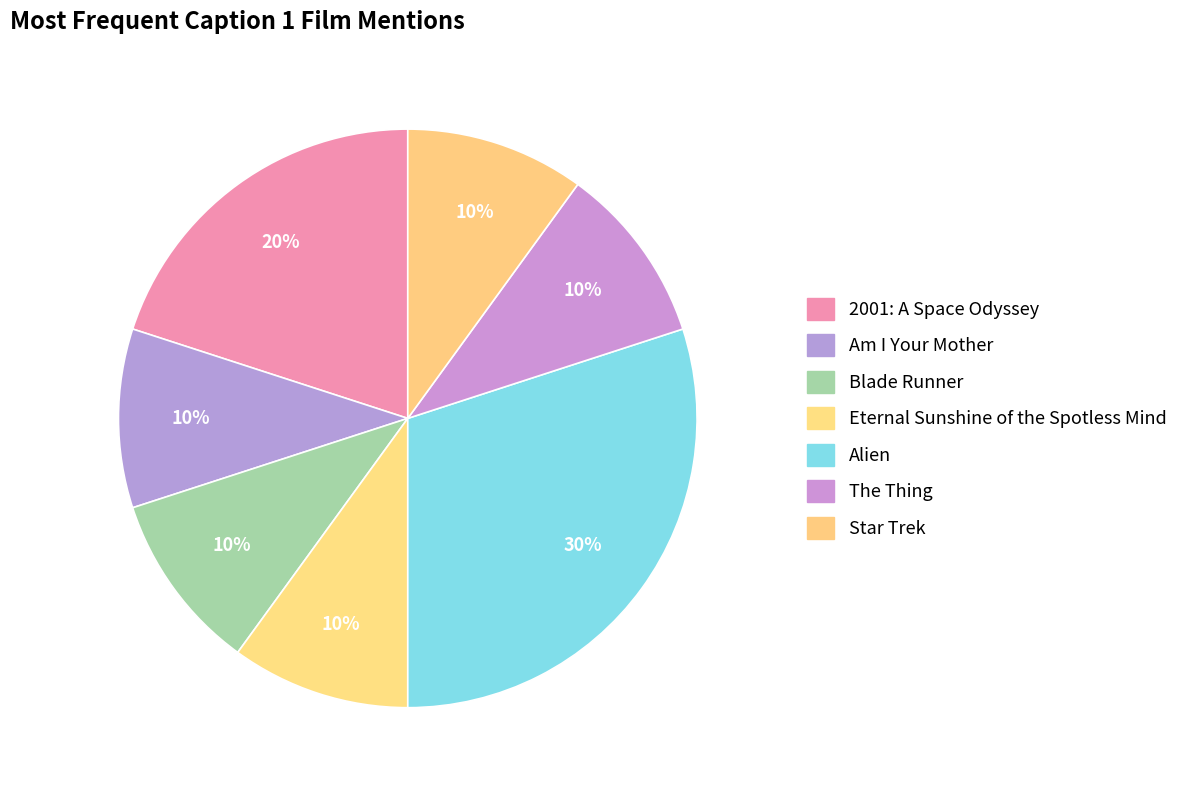

How many segments does this pie chart have?

7